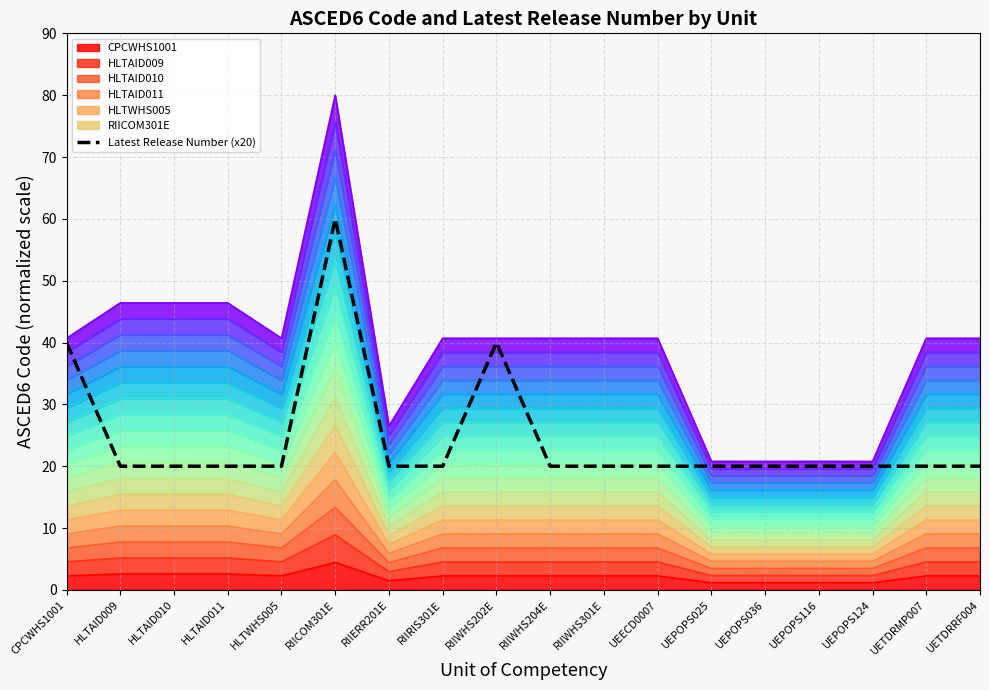

List the labels in order of value, largest first.

RIICOM301E, CPCWHS1001, RIIWHS202E, HLTAID009, HLTAID010, HLTAID011, HLTWHS005, RIIERR201E, RIIRIS301E, RIIWHS204E, RIIWHS301E, UEECD0007, UEPOPS025, UEPOPS036, UEPOPS116, UEPOPS124, UETDRMP007, UETDRRF004